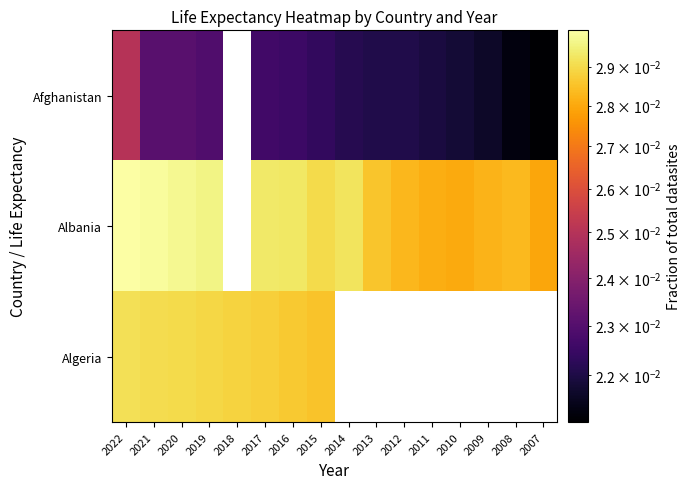

True or false: Albania has a value of 0.0 at 2009.

False